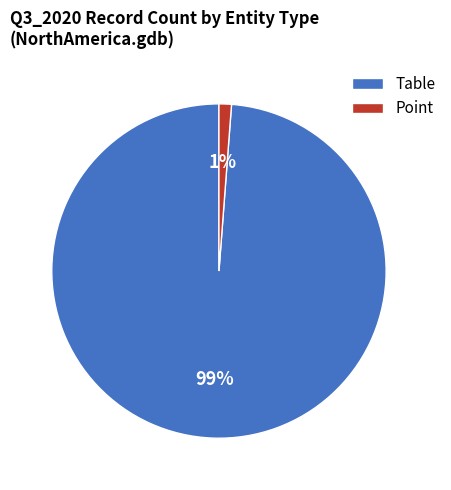

What is the largest slice in the pie chart?

Table